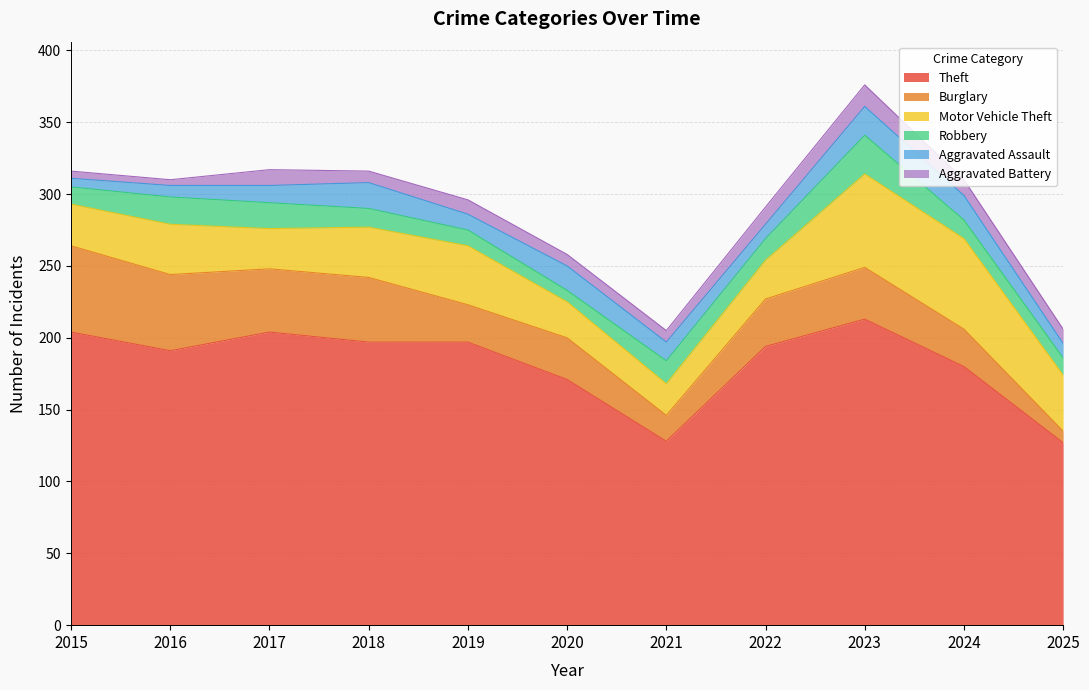

At which label does Aggravated Assault first exceed 12?

2018